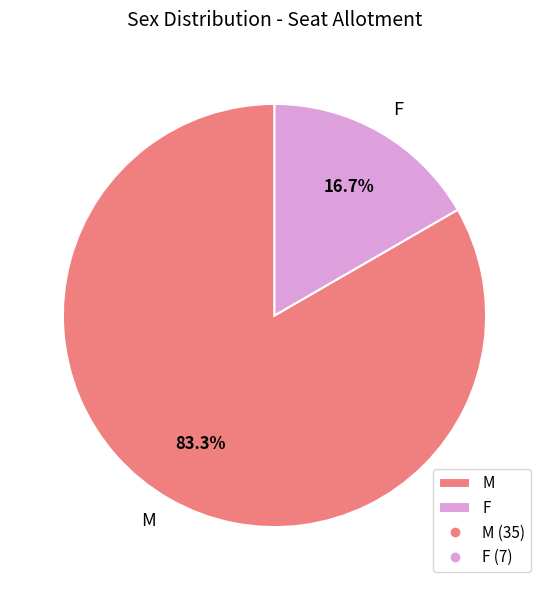

Approximately how many times larger is the value at F compared to M?

0.2